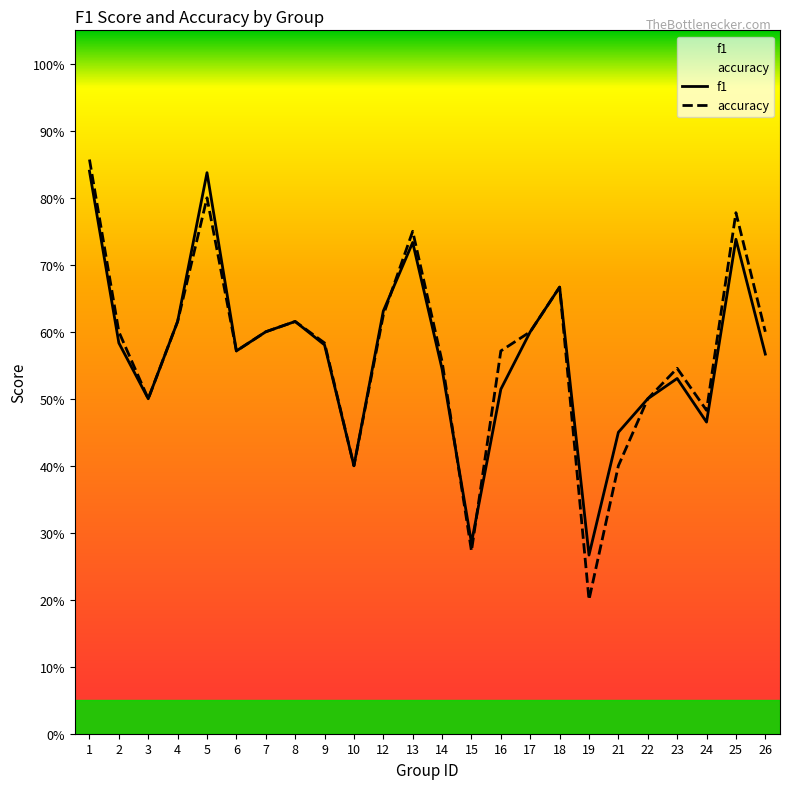

What is the average value of the accuracy series?

0.6